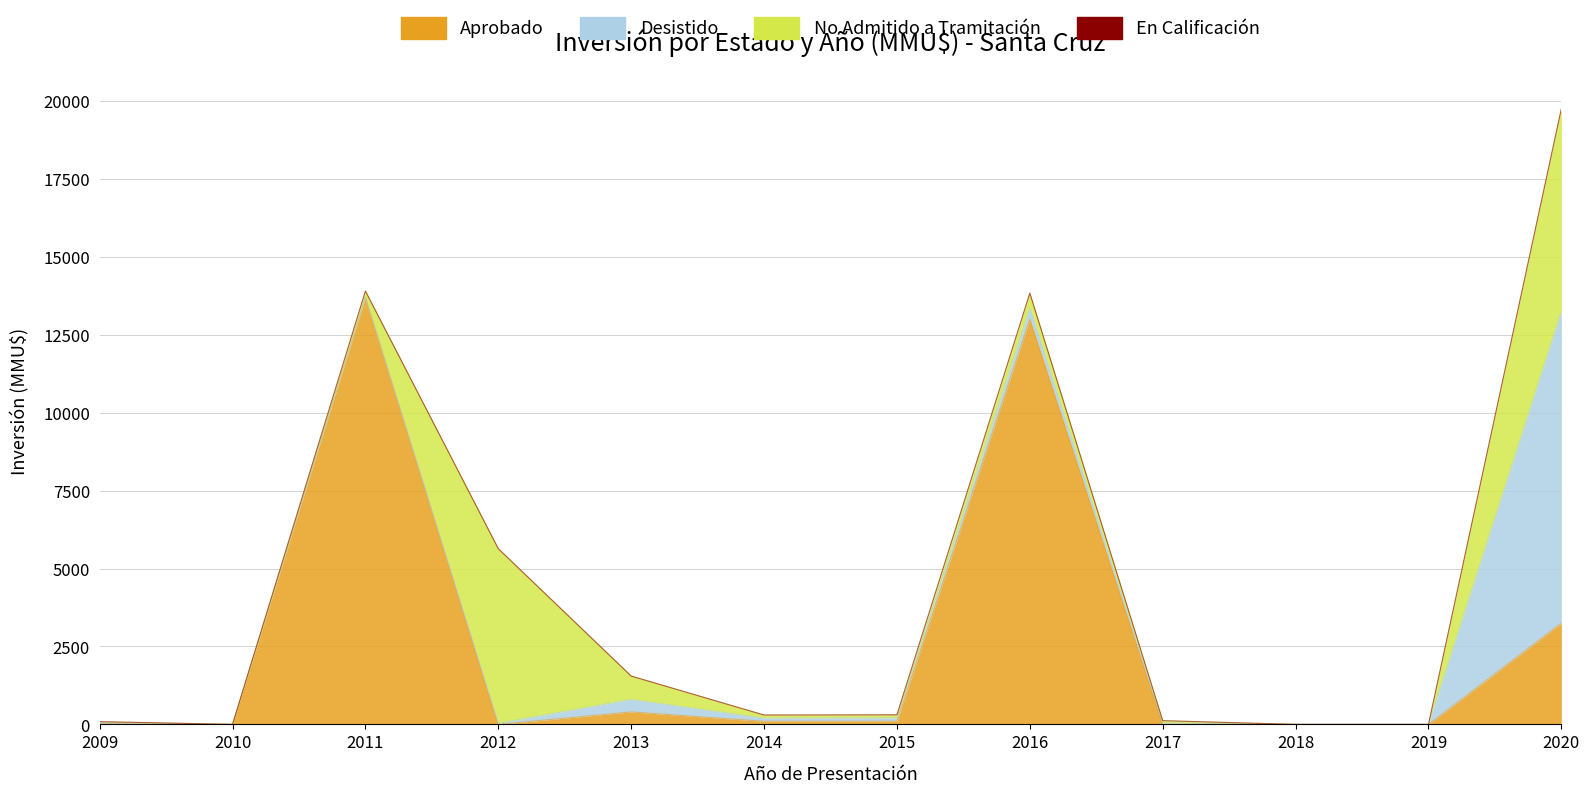

True or false: No Admitido a Tramitación and Desistido intersect in this chart.

True